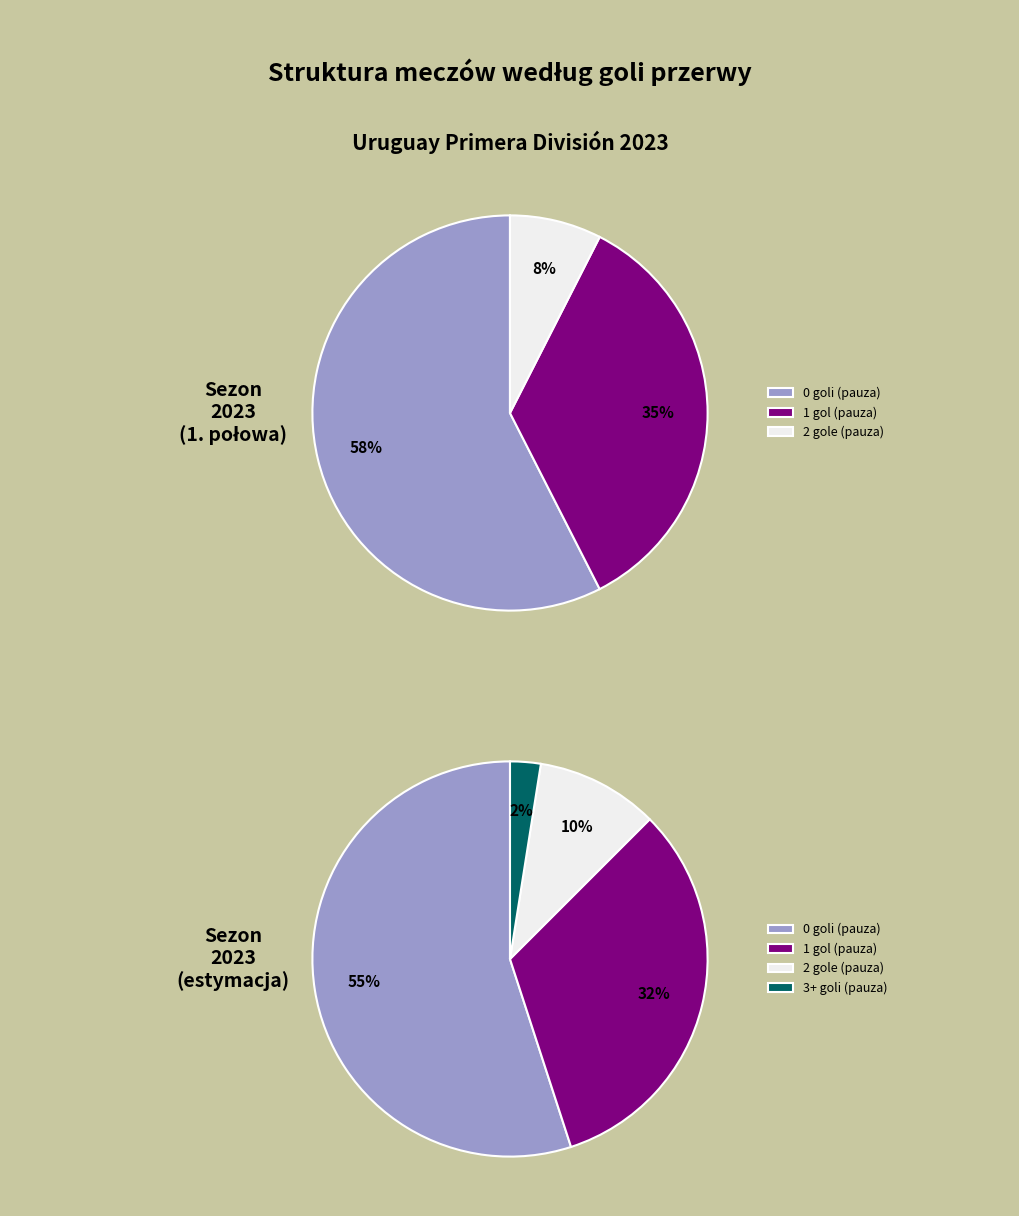

True or false: 2 accounts for 19% of the total.

False